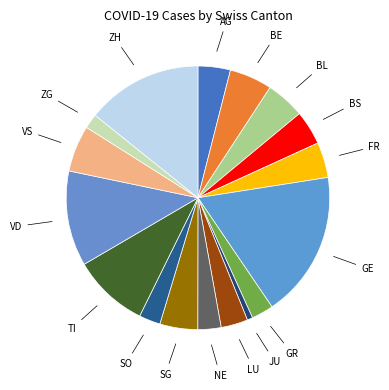

Does TI account for over 50% of the chart?

No